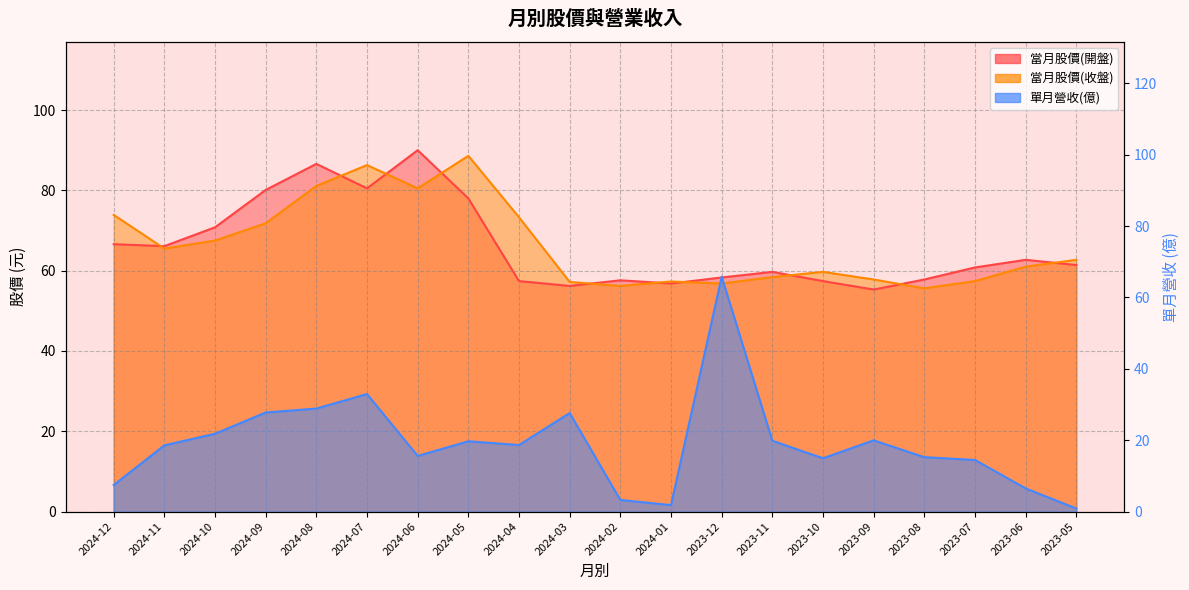

Is the value of 當月股價(收盤) at 2024-05 greater than the value of 當月股價(開盤) at 2024-07?

Yes